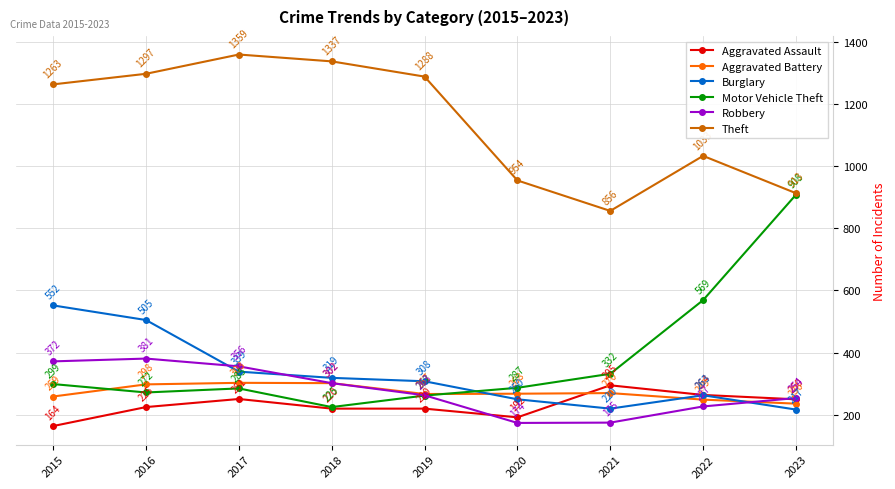

At 2020, list the series in order from largest to smallest.

Theft, Motor Vehicle Theft, Aggravated Battery, Burglary, Aggravated Assault, Robbery